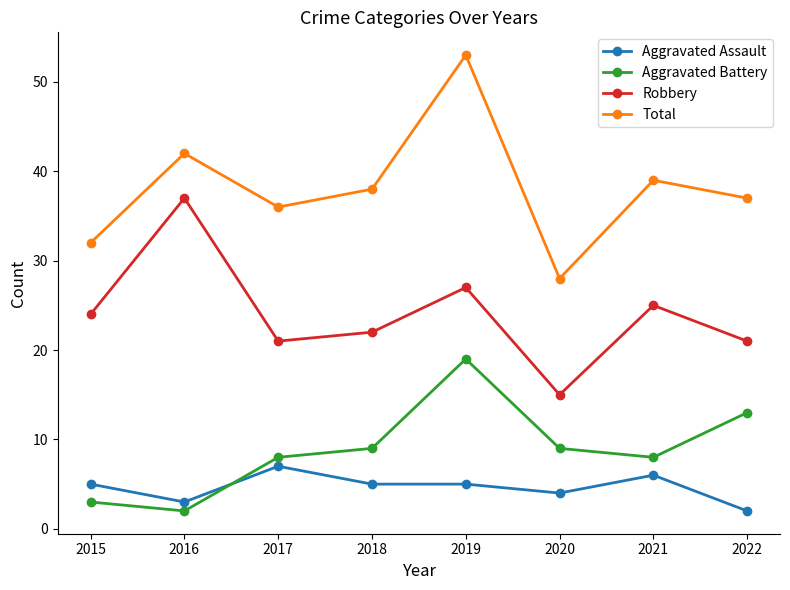

What is the difference between the highest and lowest values at 2018?

33